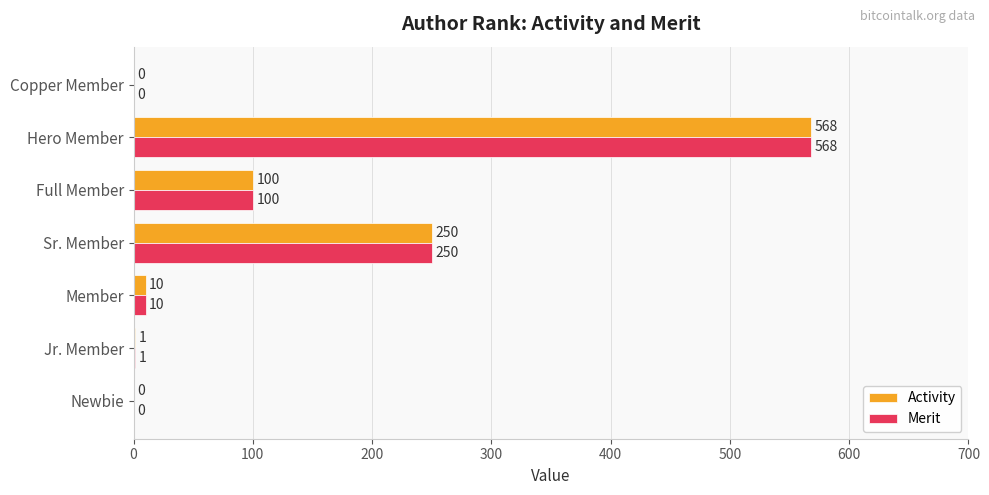

The Merit series shows 0 at Newbie. True or false?

True